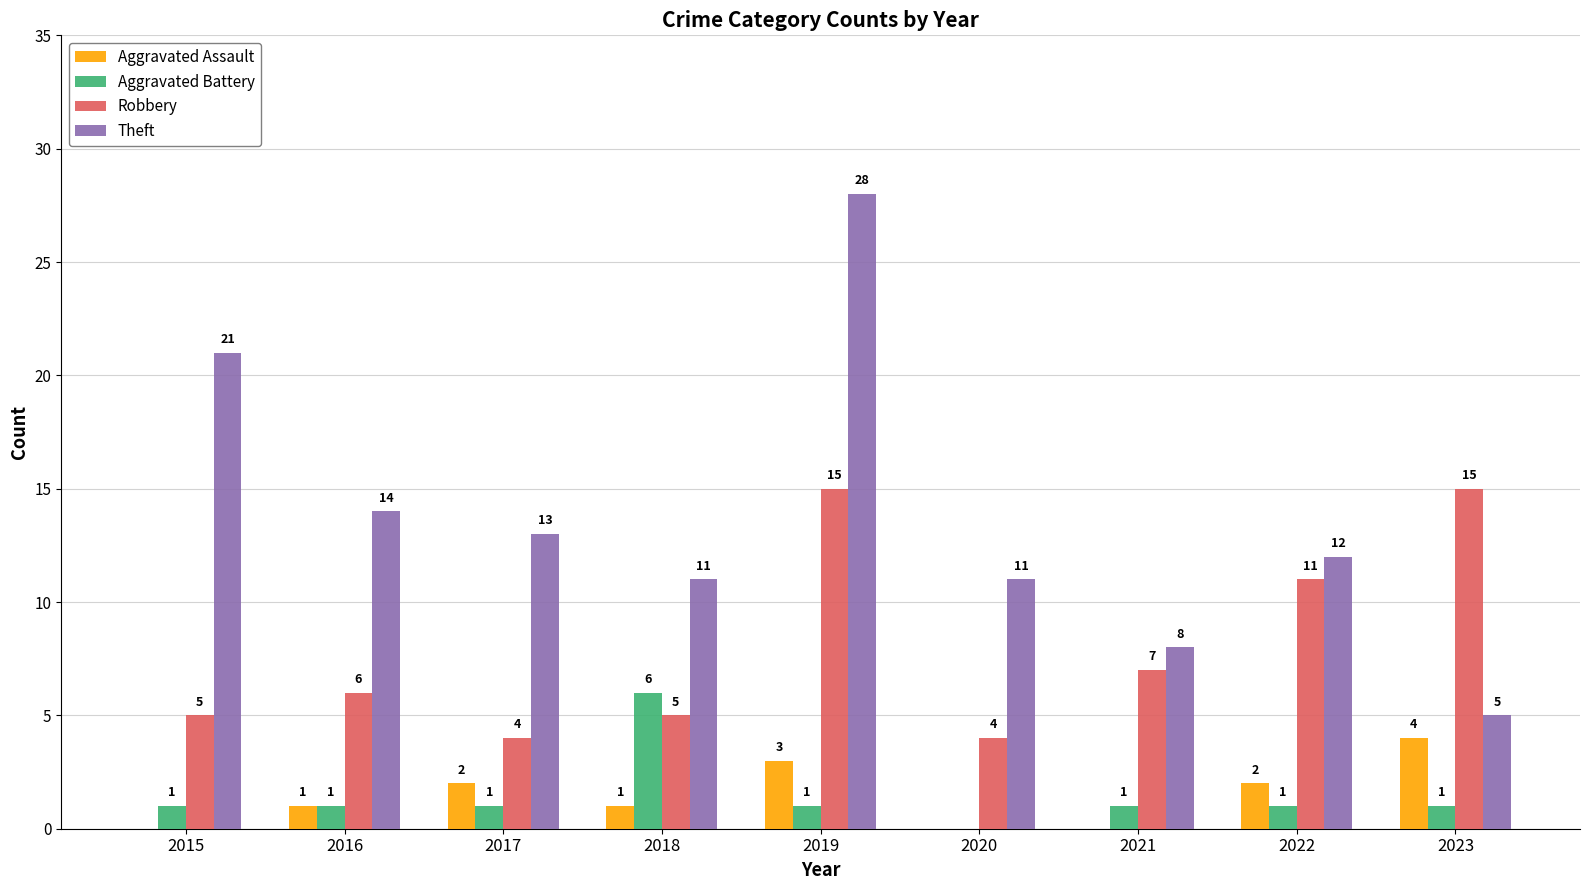

Which series has the largest range (max minus min)?

Theft